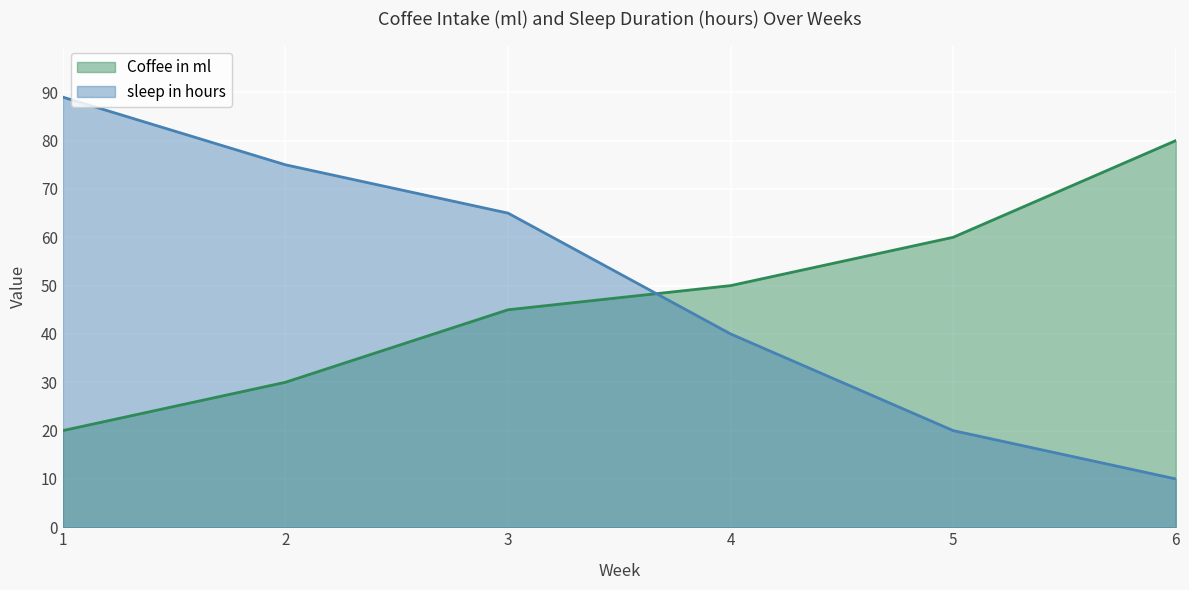

What is the maximum value shown in the chart?

89